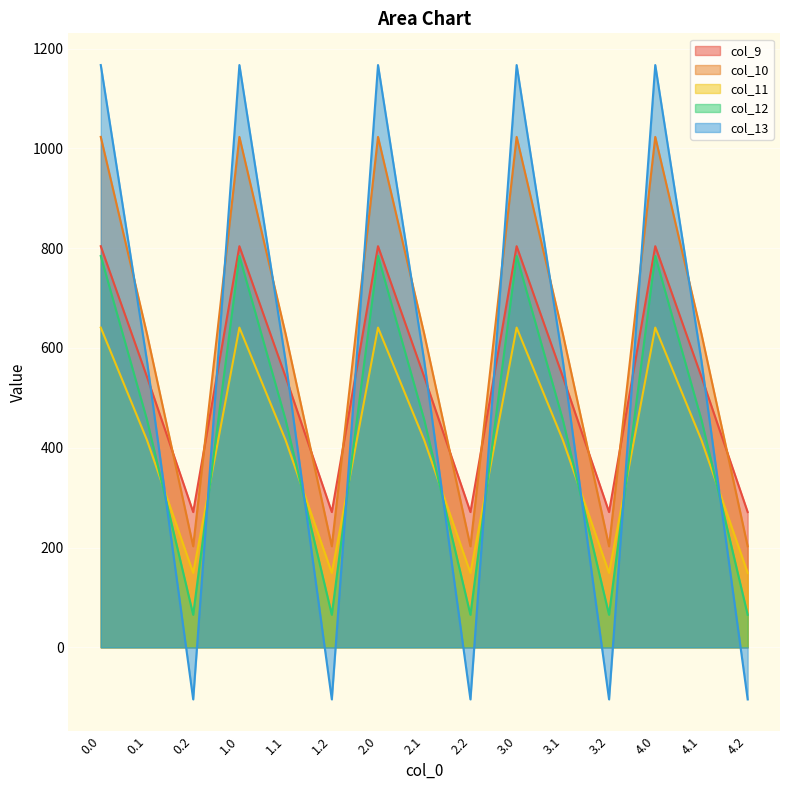

At 2.0, list the series in order from smallest to largest.

col_11, col_12, col_9, col_10, col_13